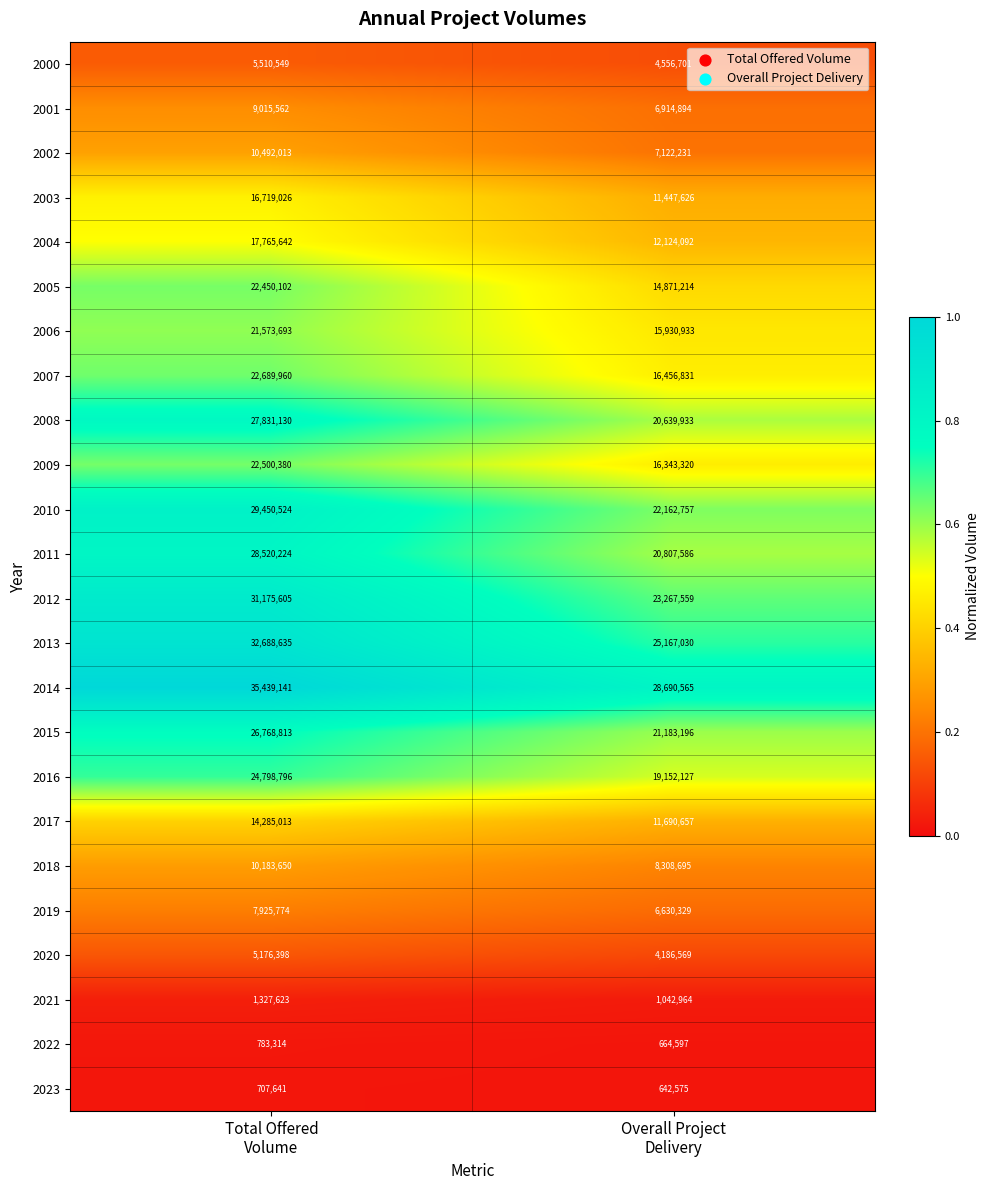

What is the difference between the maximum and minimum values in the 2013 series?

7521605